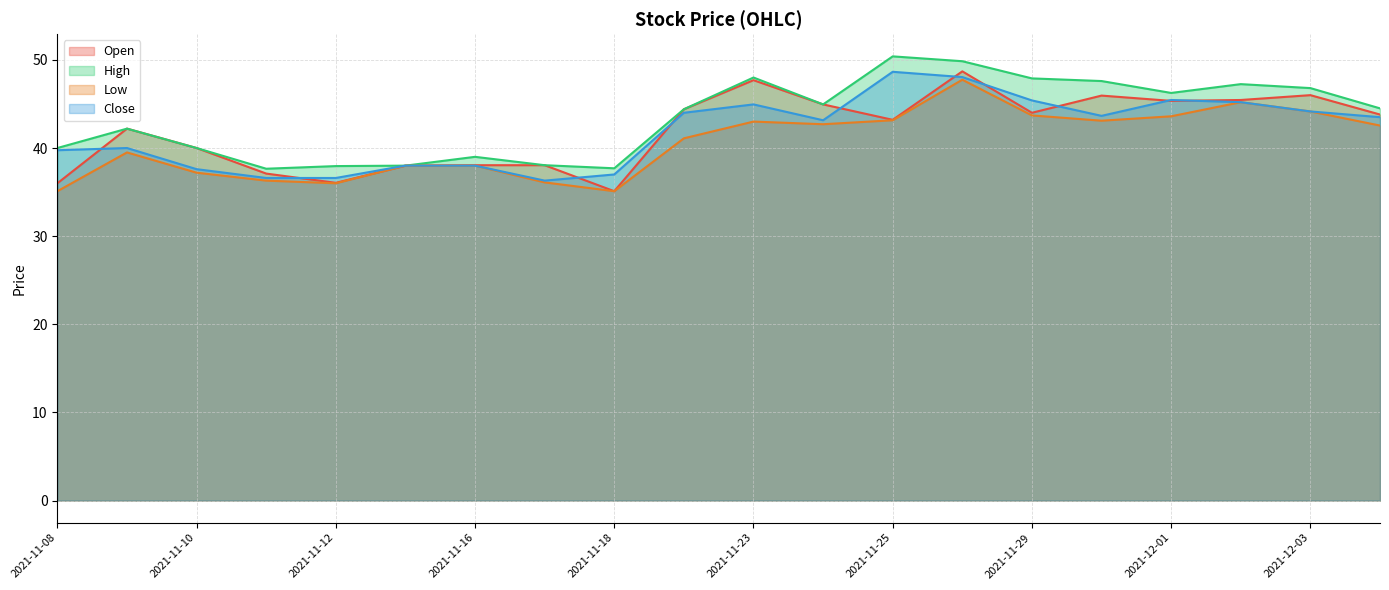

What is the sum of all Close values?

836.0